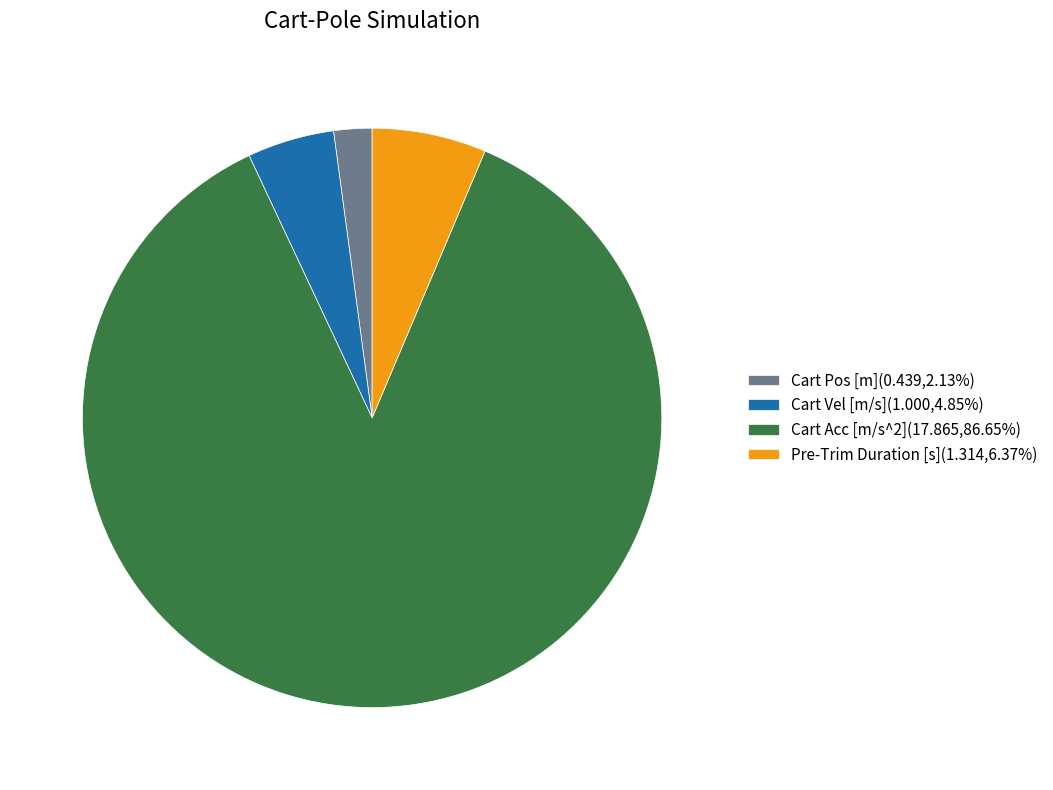

Does any single category account for the majority?

Yes